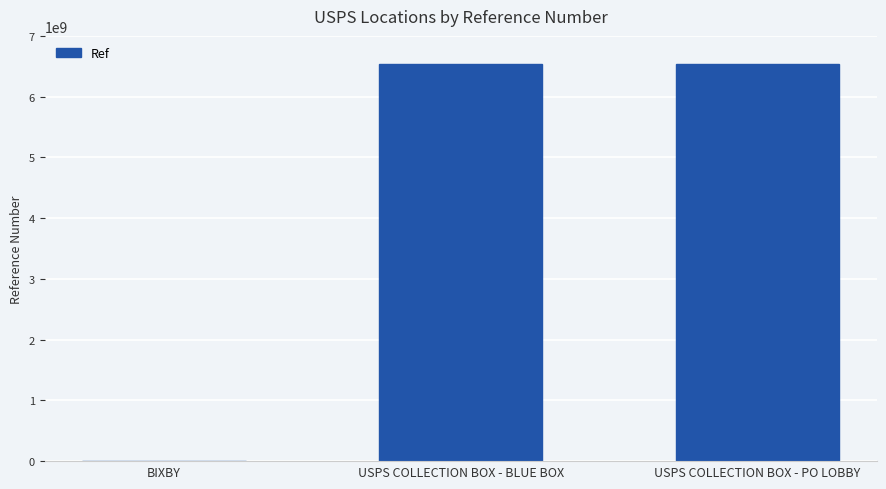

Is it true that the value at USPS COLLECTION BOX - PO LOBBY is 10095895768?

False